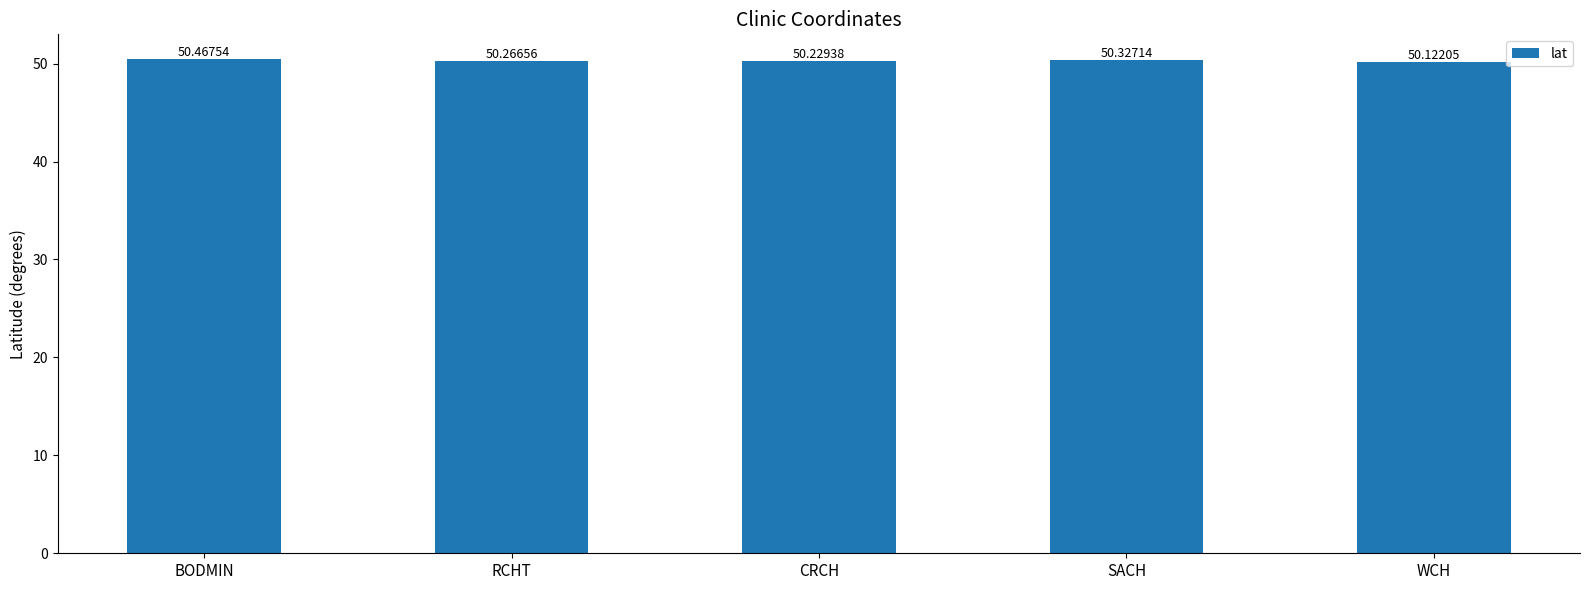

What is the difference between the values at BODMIN and SACH?

0.1